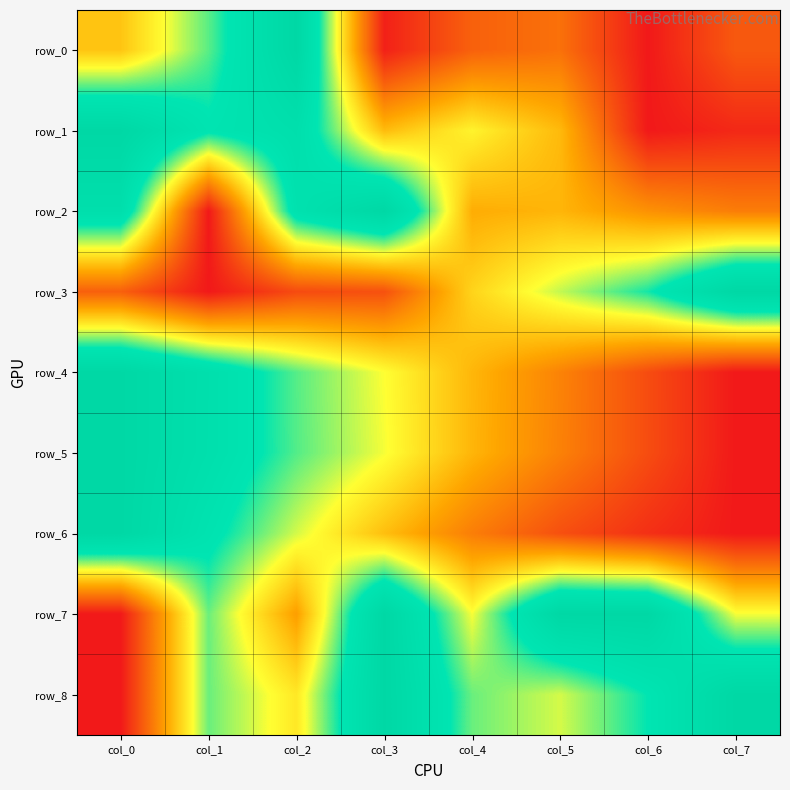

Is the value of row_1 at col_2 greater than the value of row_2 at col_6?

Yes